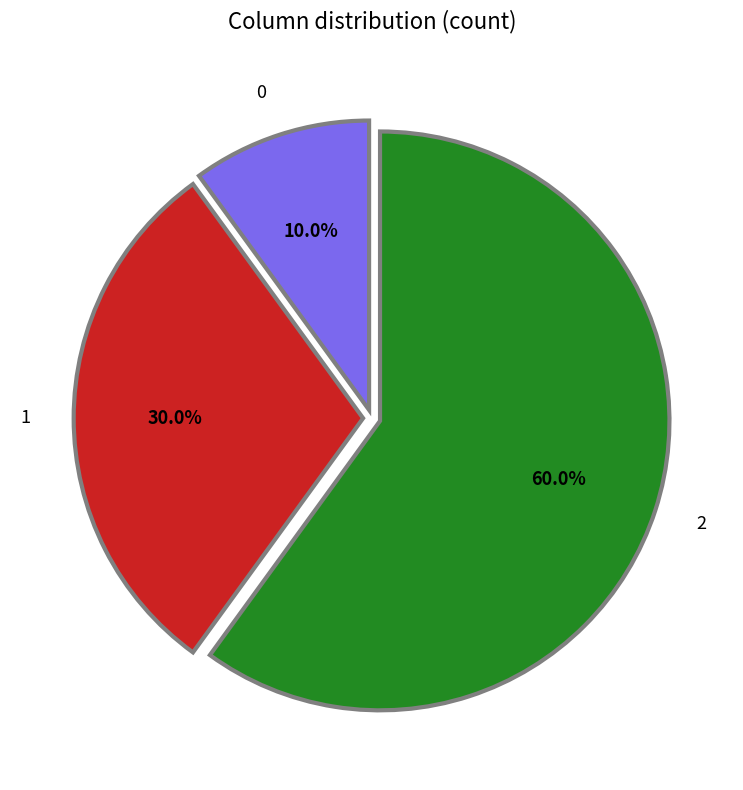

Do 1 and 0 together represent more than half of the pie?

No